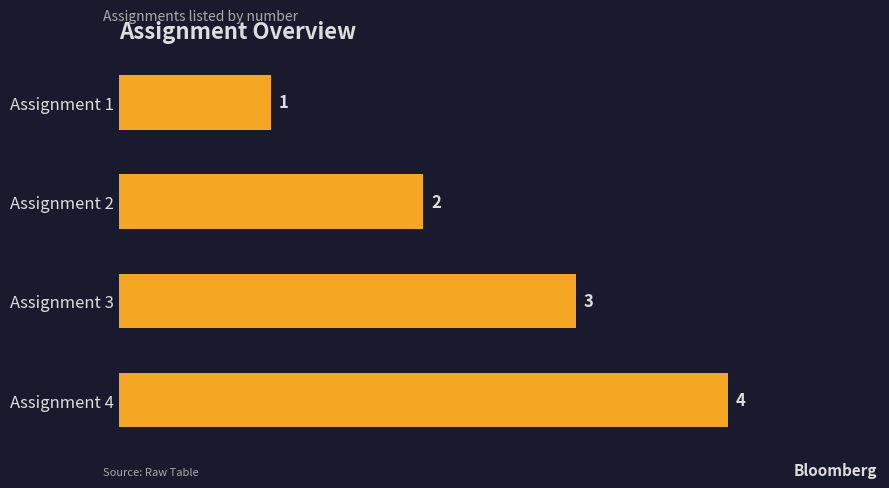

What is the difference between the maximum and minimum values?

3